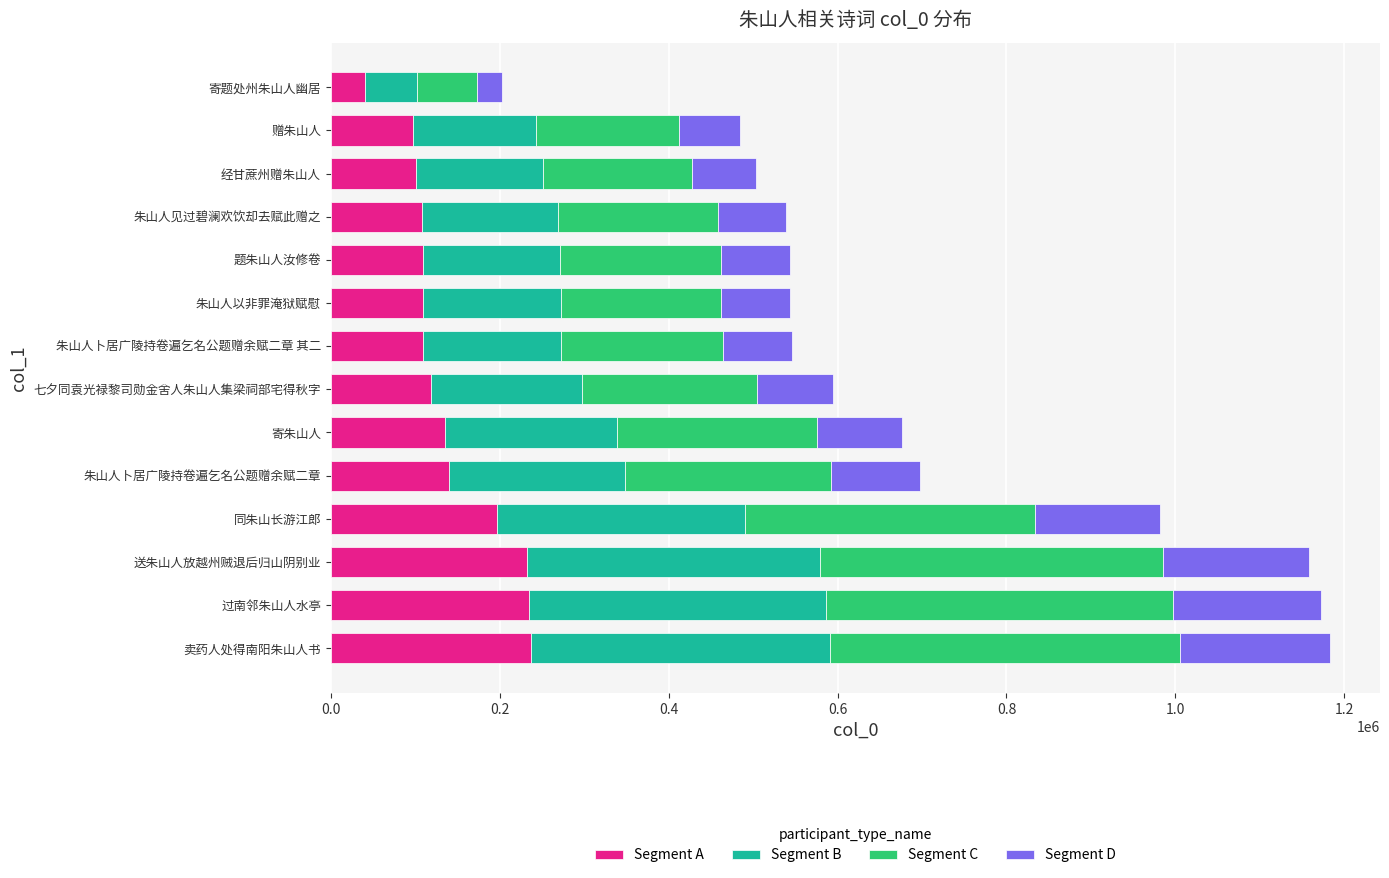

At which label does Segment A reach its minimum?

寄题处州朱山人幽居